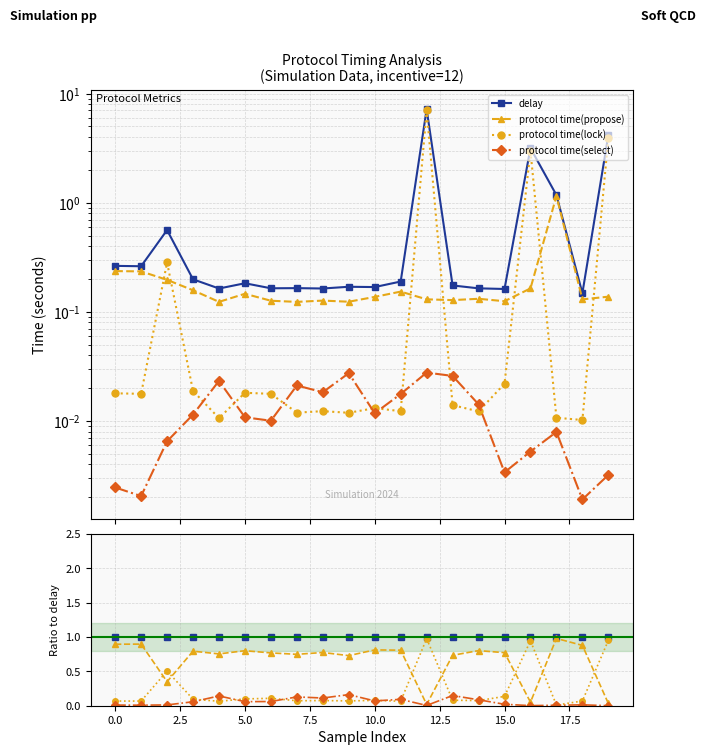

How many lines are shown in the chart?

4